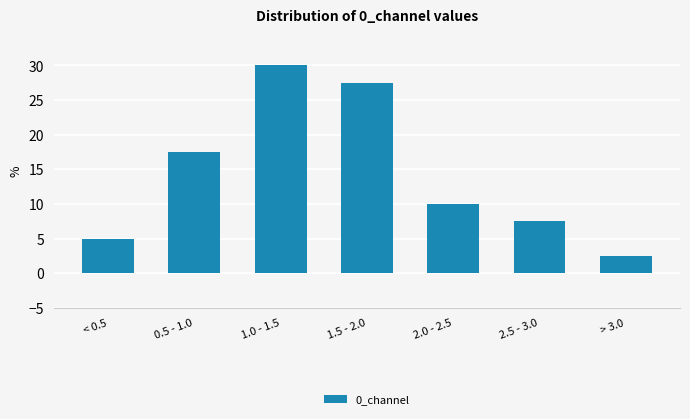

Reading left to right, what are all the values shown in this chart?

5.0	17.5	30.0	27.5	10.0	7.5	2.5